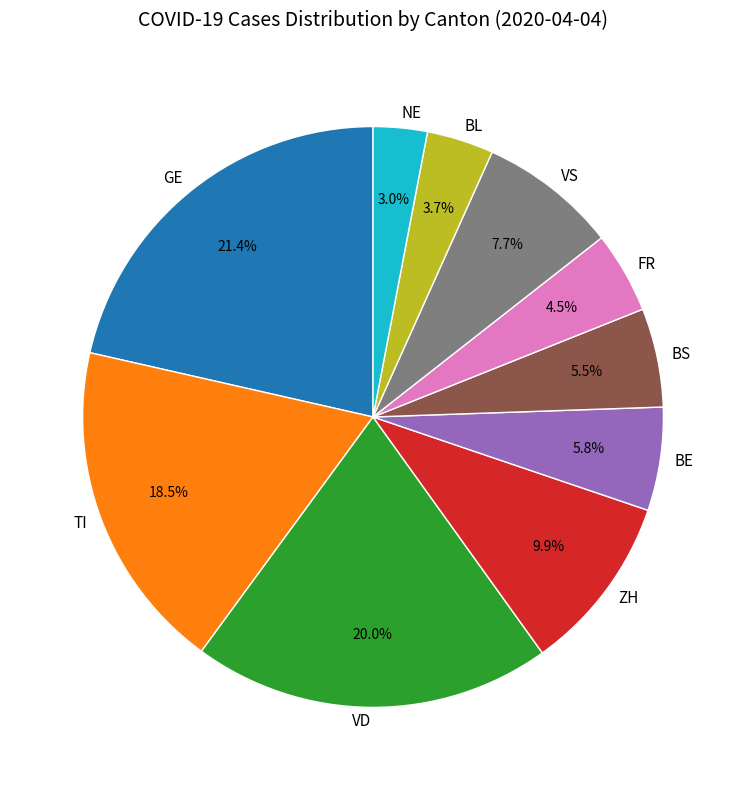

To the nearest percent, what is the difference between the largest and smallest slice percentages?

18%